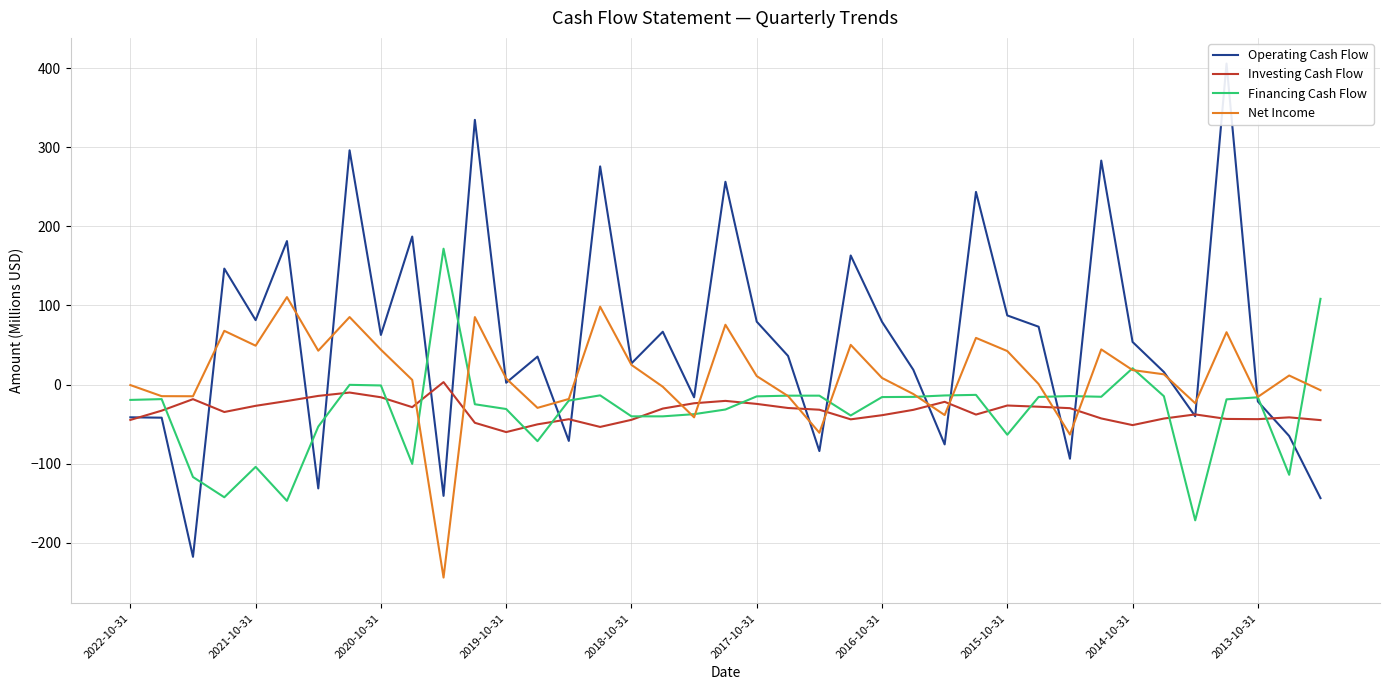

True or false: Investing Cash Flow has a value of -23.8 at 2014-10-31.

False